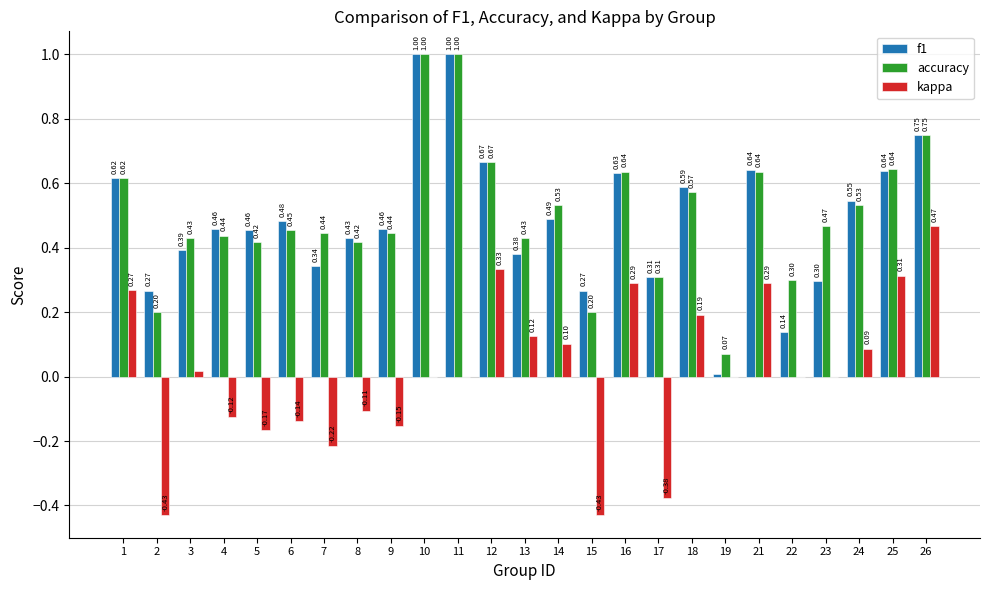

True or false: kappa has a value of -0.6 at 17.

False